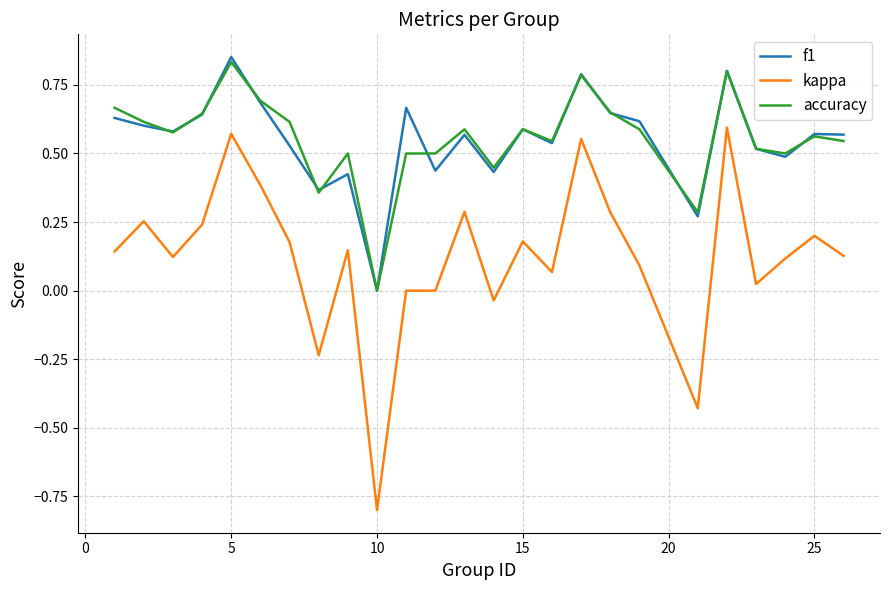

Which series has the widest spread of values?

kappa